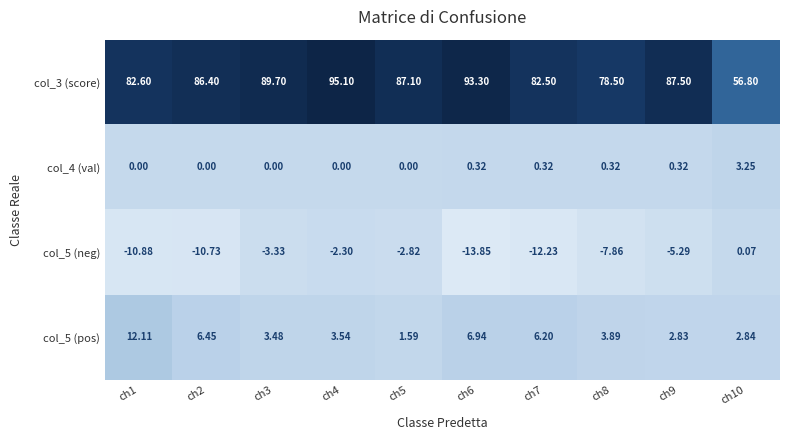

Is the value of col_3 (score) at ch4 greater than the value of col_5 (neg) at ch3?

Yes